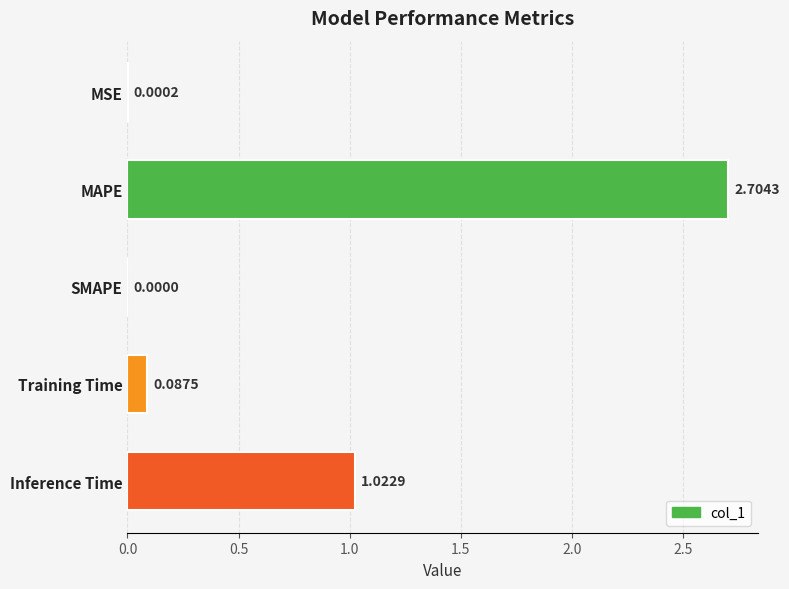

Which has a higher value, Inference Time or SMAPE?

Inference Time